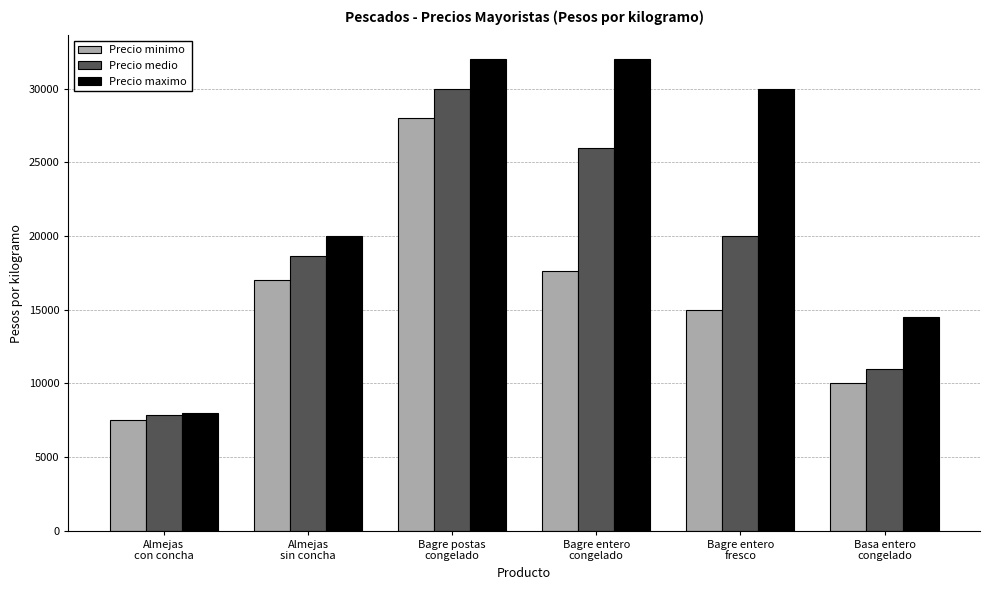

How many categories are shown in the chart?

6